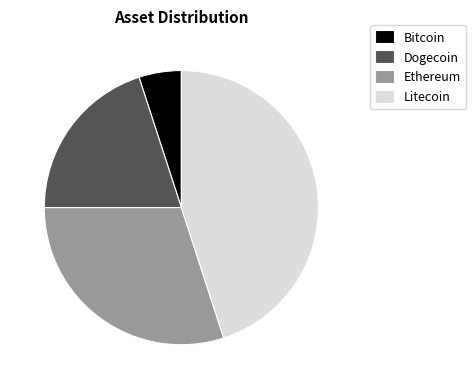

Which slice is the smallest?

Bitcoin